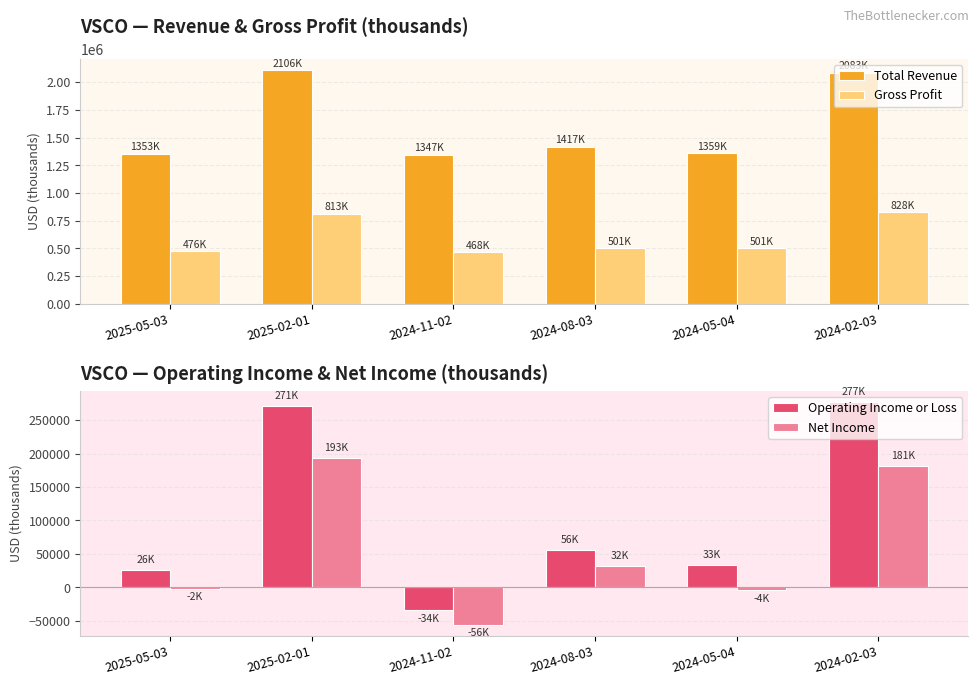

Rank the series at 2025-02-01 from highest to lowest value.

Total Revenue, Gross Profit, Operating Income or Loss, Net Income